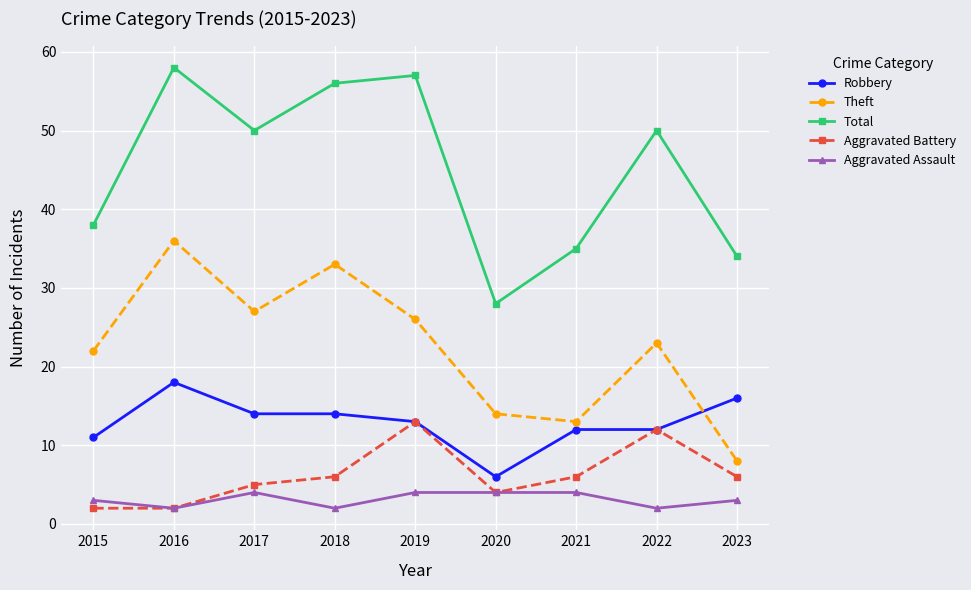

What is the lowest value of the Total series?

28